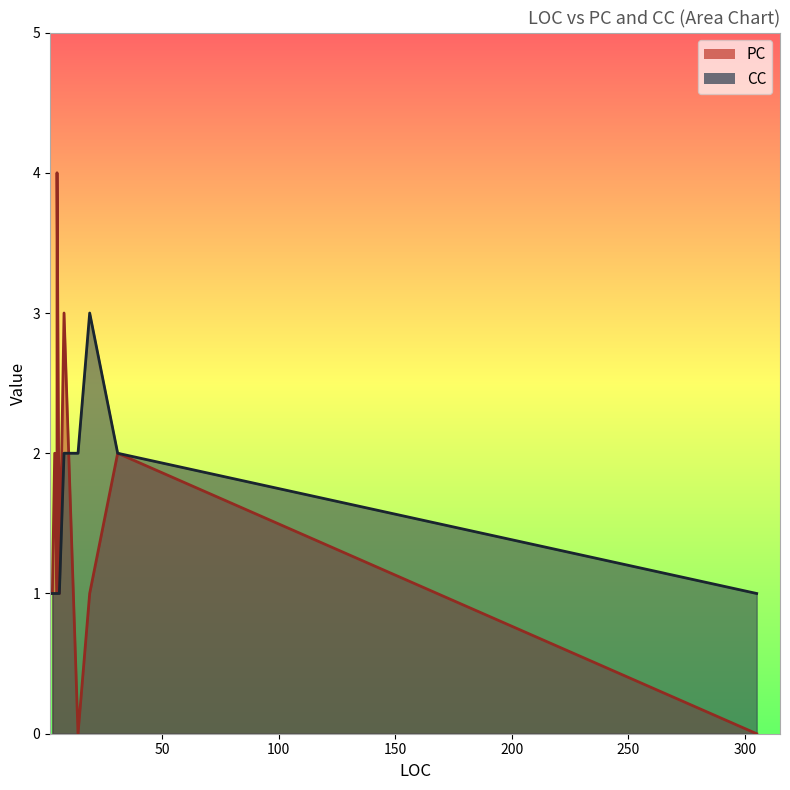

List the series in order of their peak value, highest first.

PC, CC